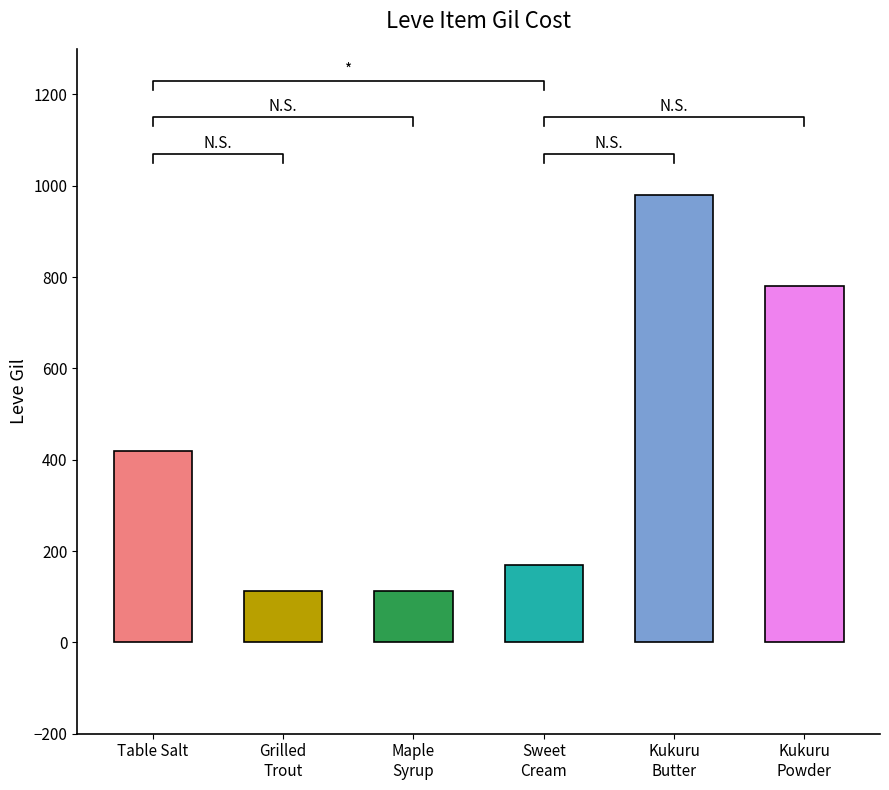

What is the greatest value displayed?

980